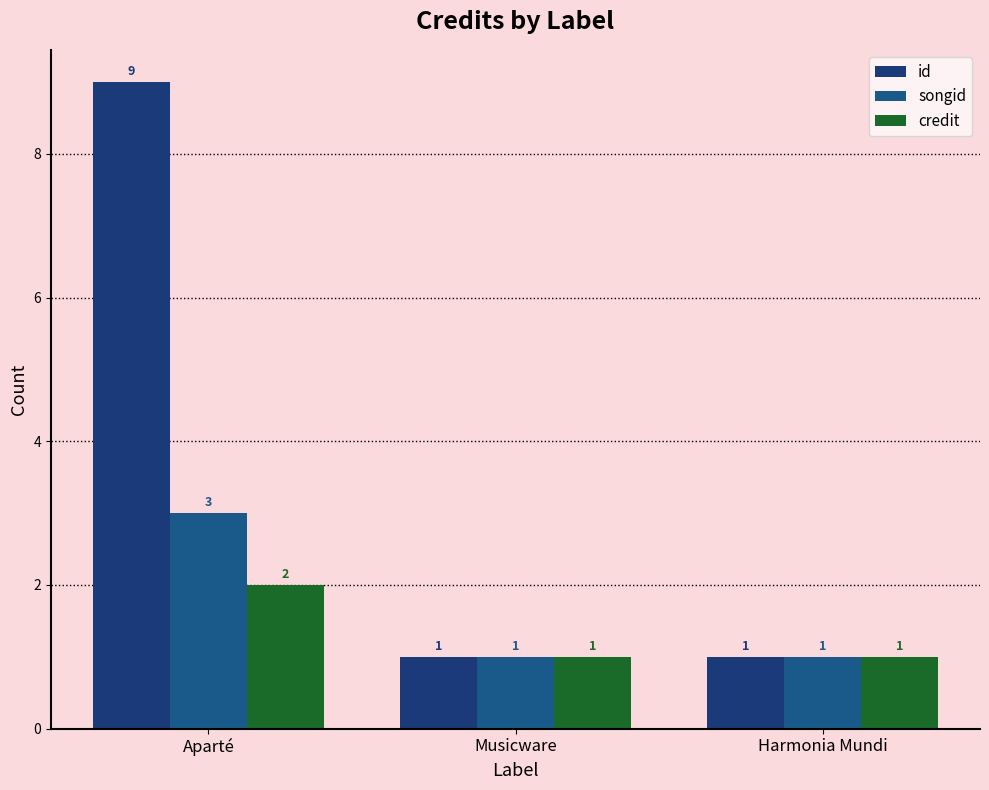

Rank the categories by id value from highest to lowest.

Aparté, Musicware, Harmonia Mundi